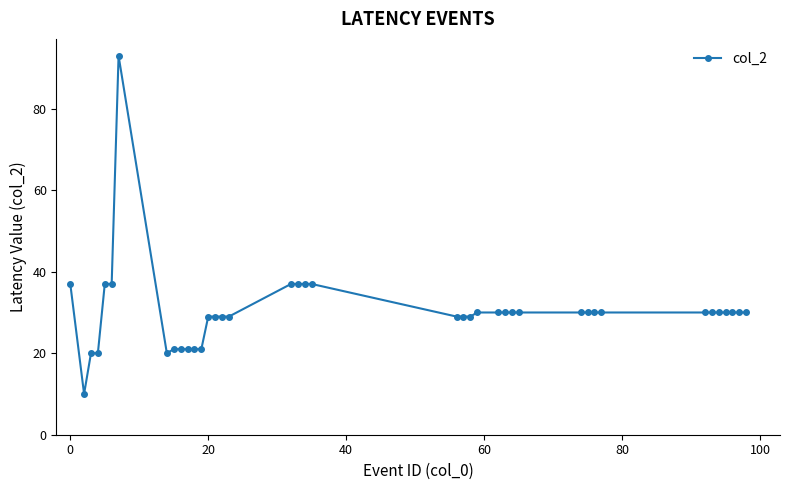

What is the maximum value shown in the chart?

93